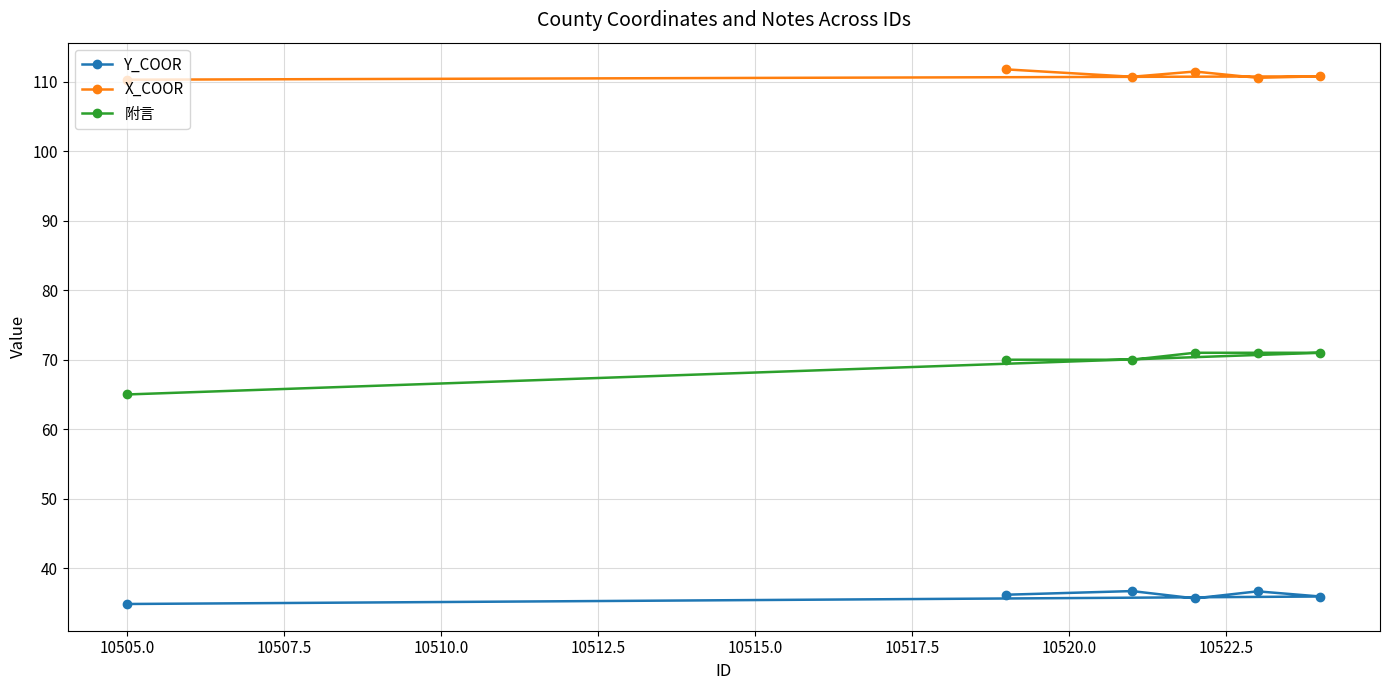

True or false: 附言 and Y_COOR intersect in this chart.

False